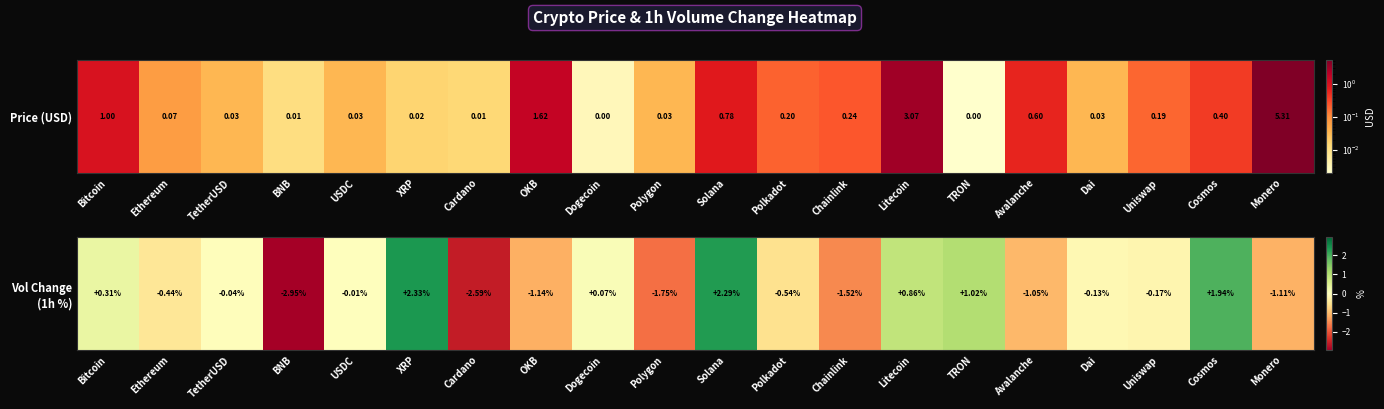

Where is the data nearest to the value 0?

USDC